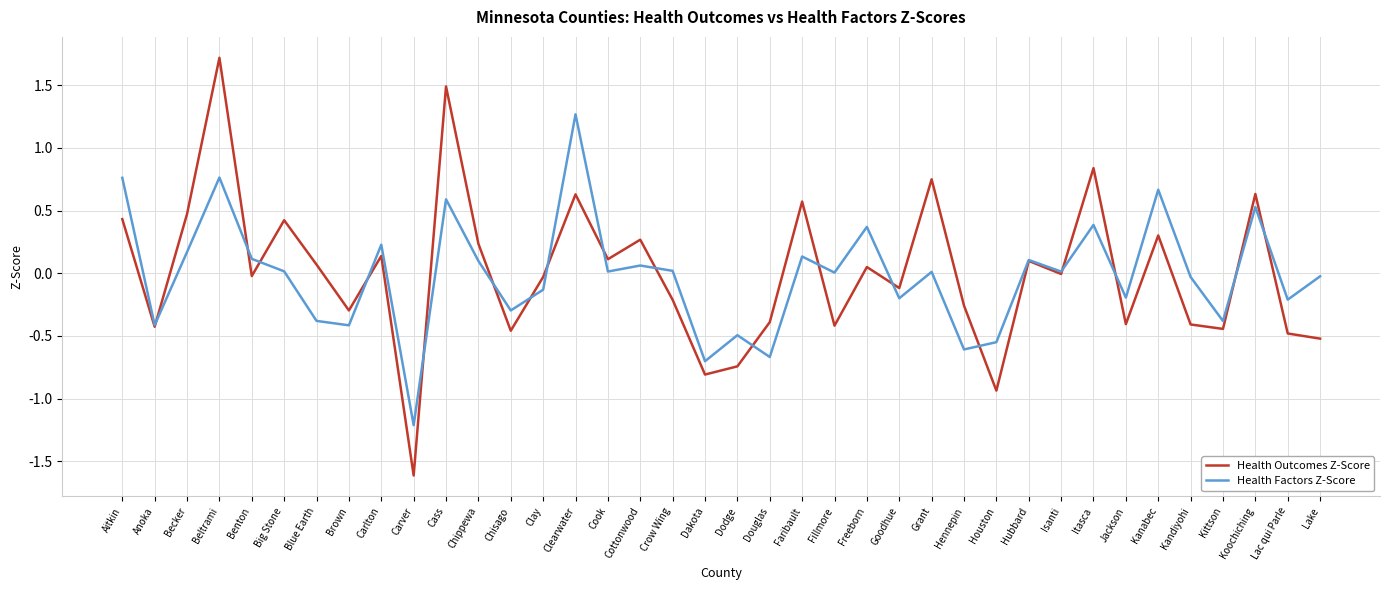

Which series changed the most between Benton and Carlton?

Health Outcomes Z-Score